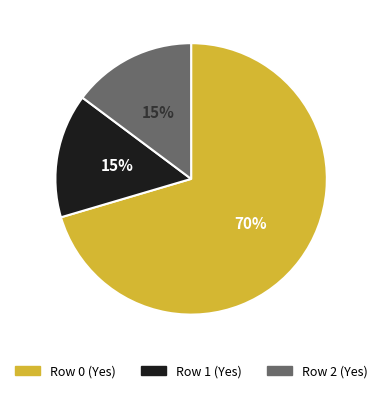

Combined, do Row 2 (Yes) and Row 0 (Yes) account for over 50%?

Yes